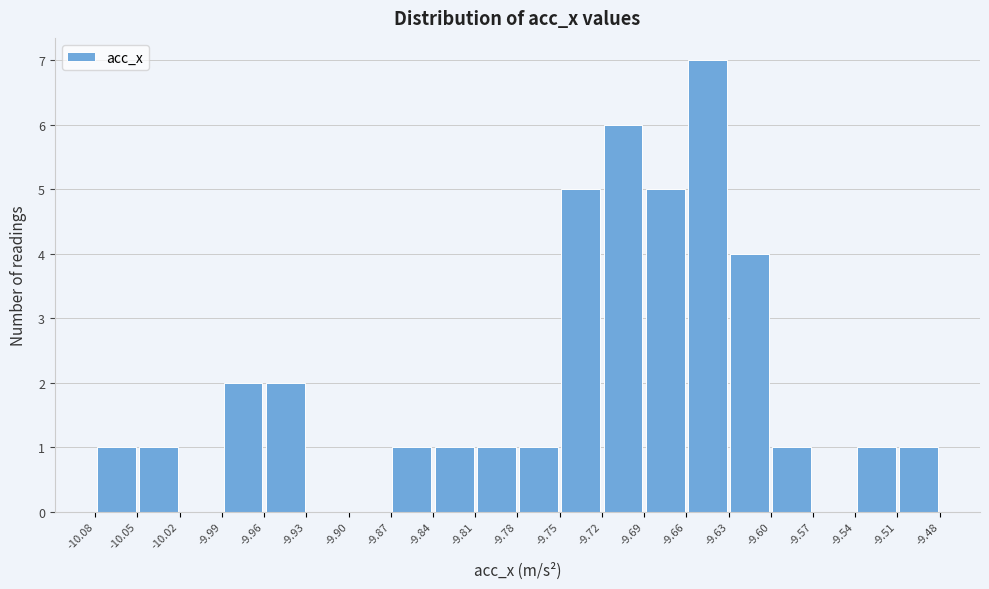

What is the height of the bar covering -9.63 to -9.60 on the x-axis? The values are not printed on the chart, so give them approximately, as read against the axis.

4